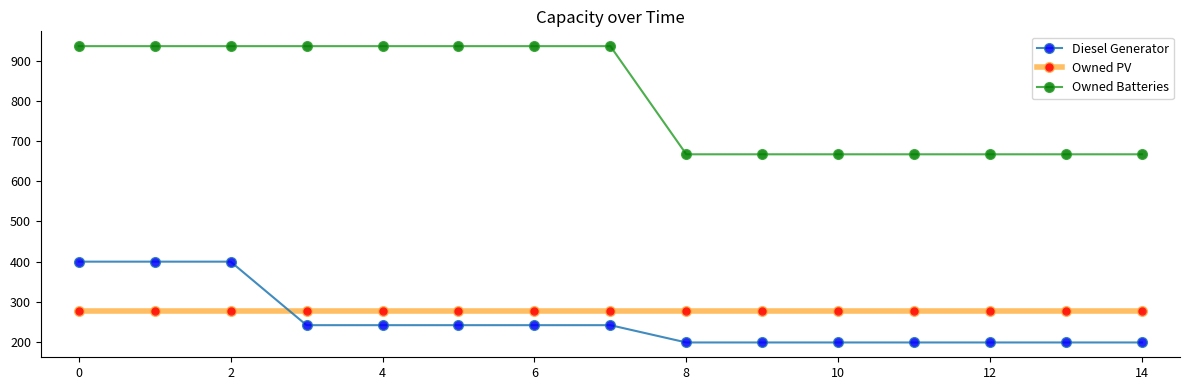

What is the value of the Owned PV point at the 15th from the left?

278